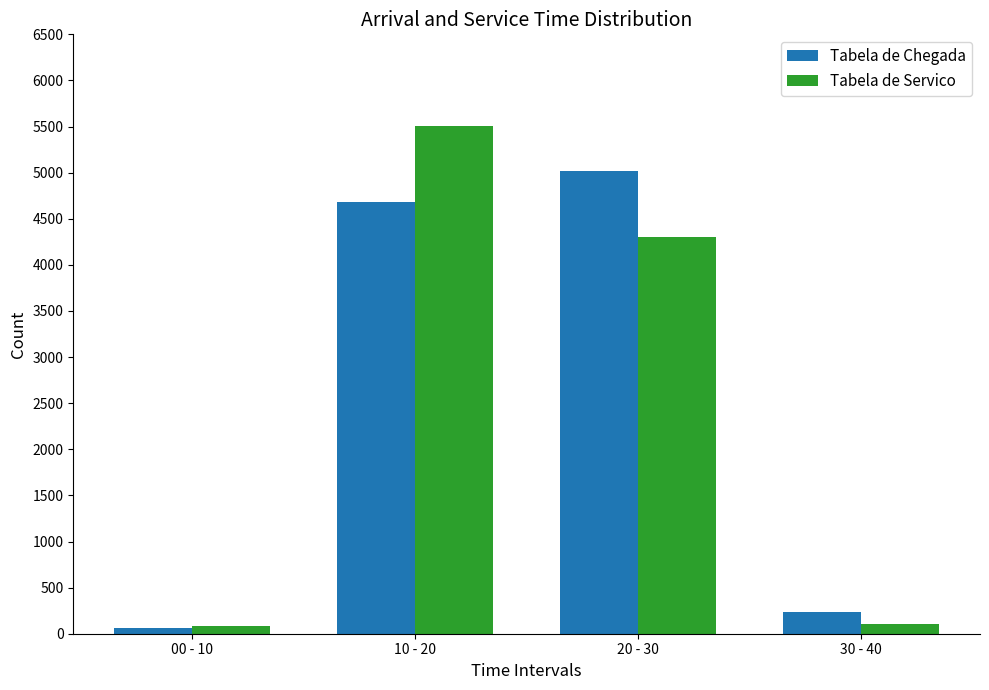

What is the maximum value for Tabela de Chegada?

5022